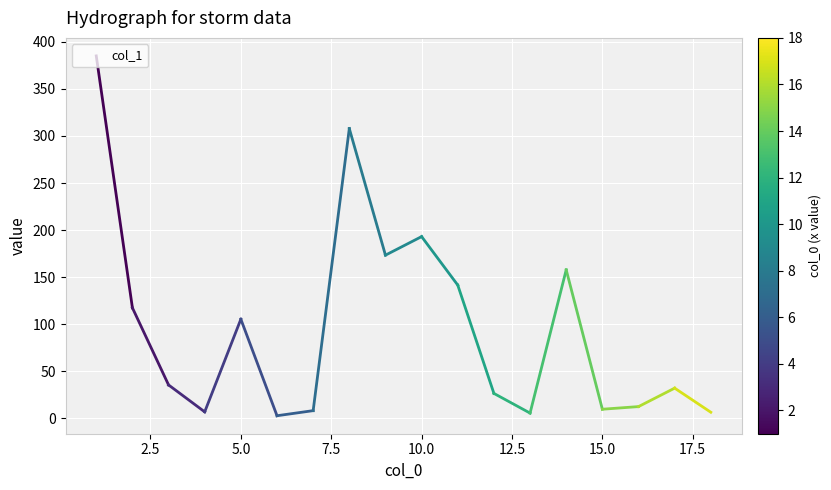

How many lines are shown in the chart?

1